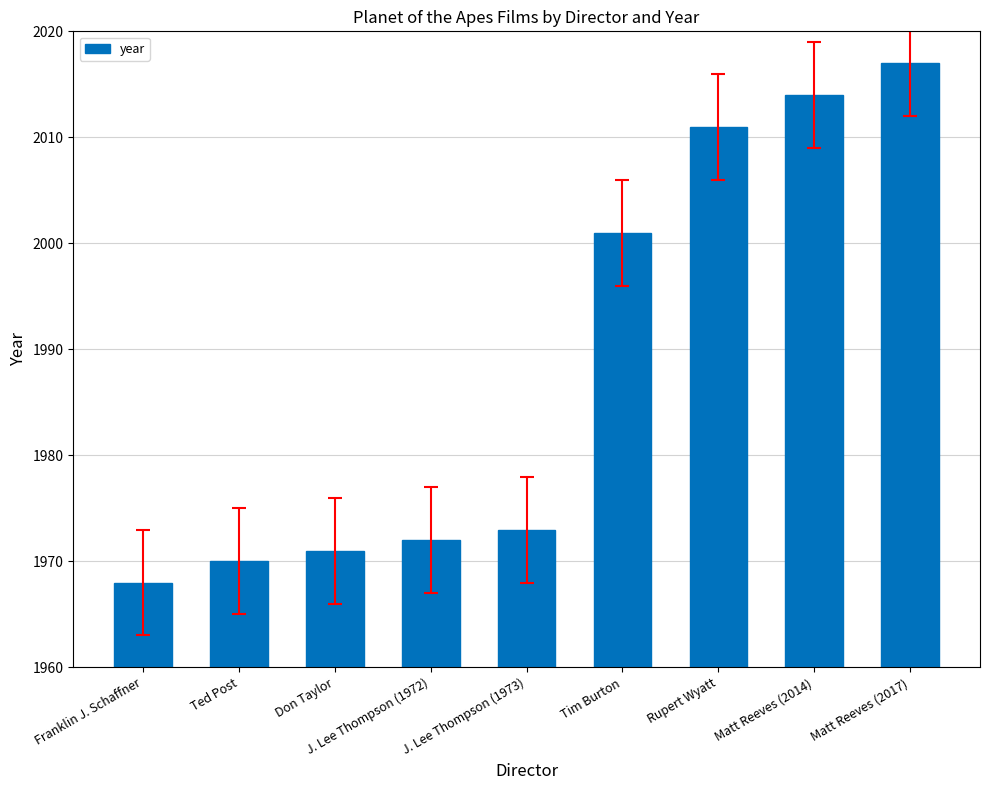

The value at Tim Burton is 2001. True or false?

True